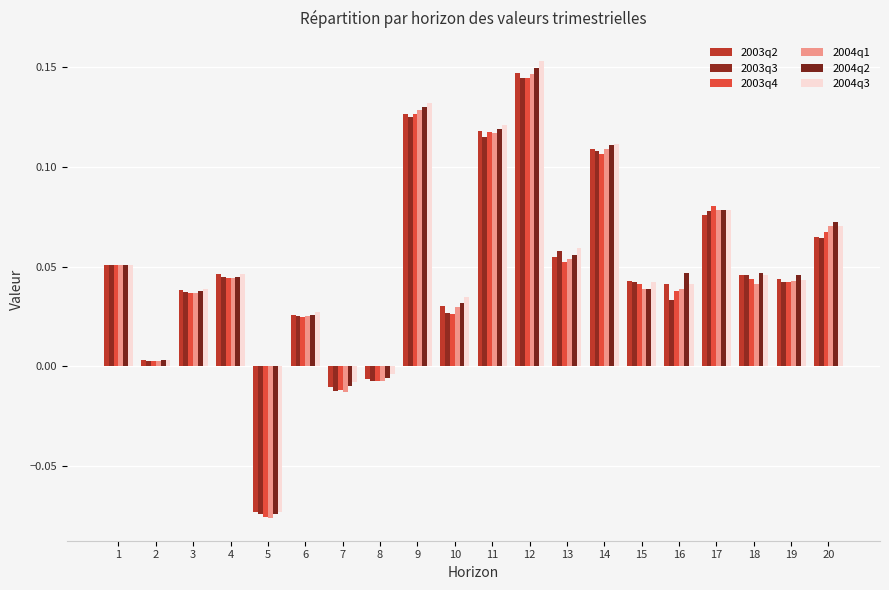

Between 17 and 15, which is larger?

17